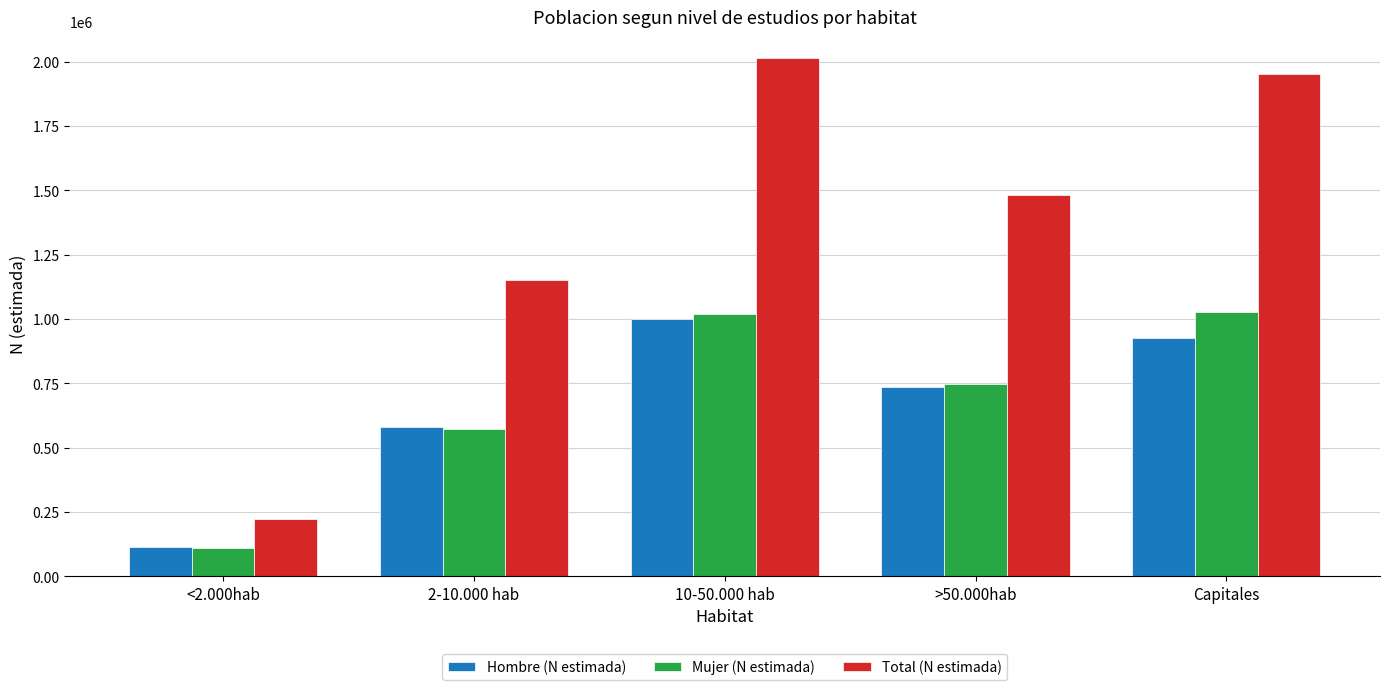

What is the total value across all series at >50.000hab?

2963420